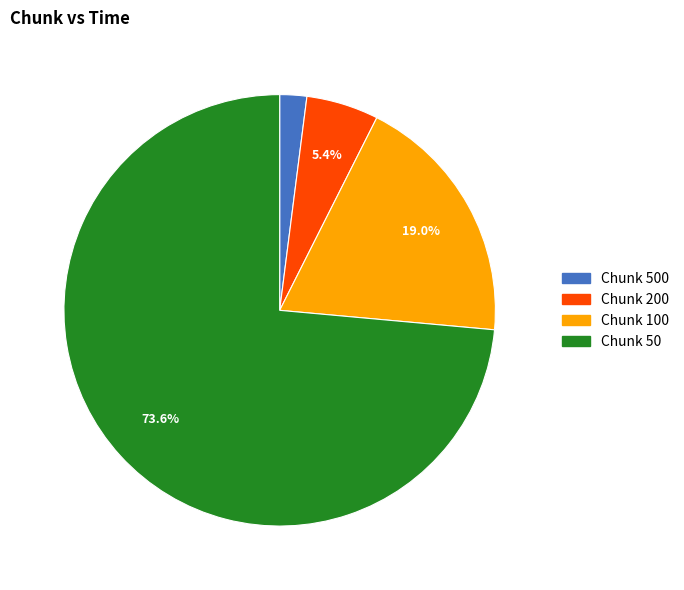

Does any single category account for the majority?

Yes